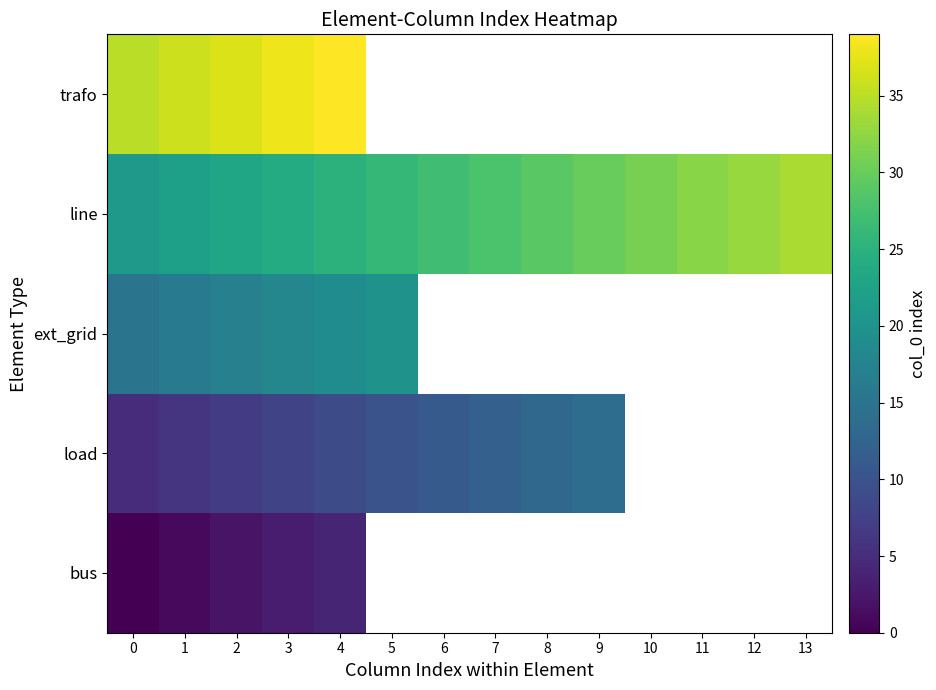

How many values in load are above zero?

10